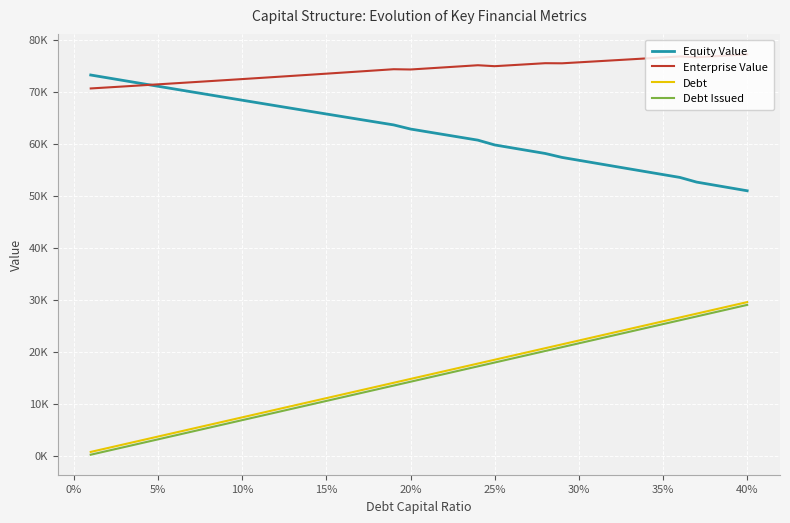

Does the chart display data point markers on the line(s)?

No